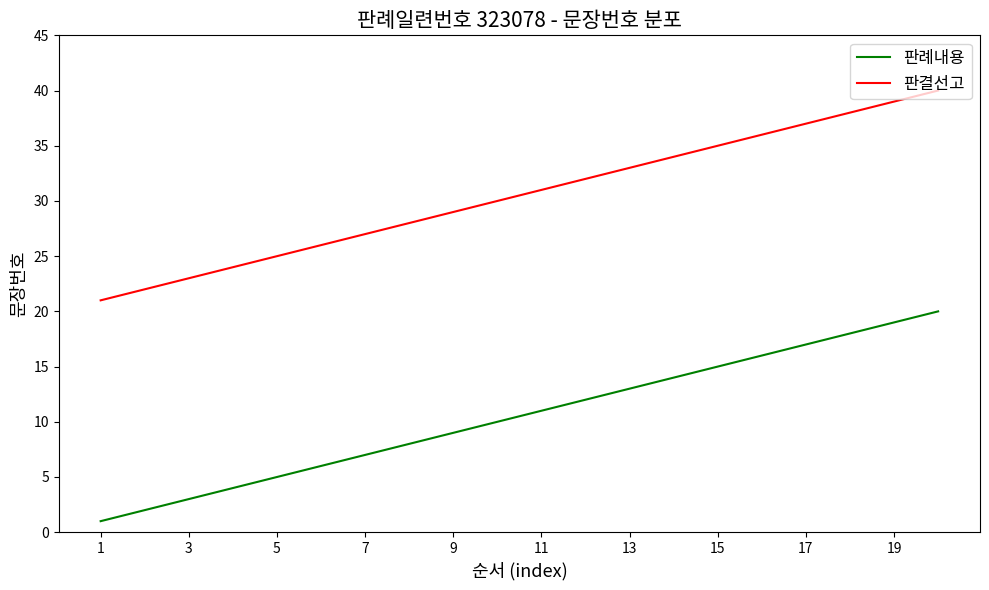

Count the number of data series in this chart.

2